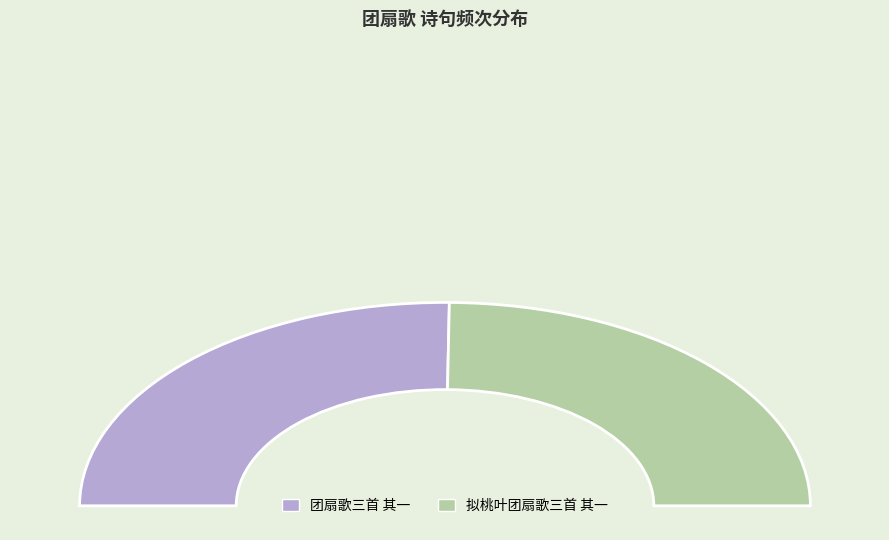

Between 团扇歌三首 其一 and 拟桃叶团扇歌三首 其一, which is larger?

团扇歌三首 其一